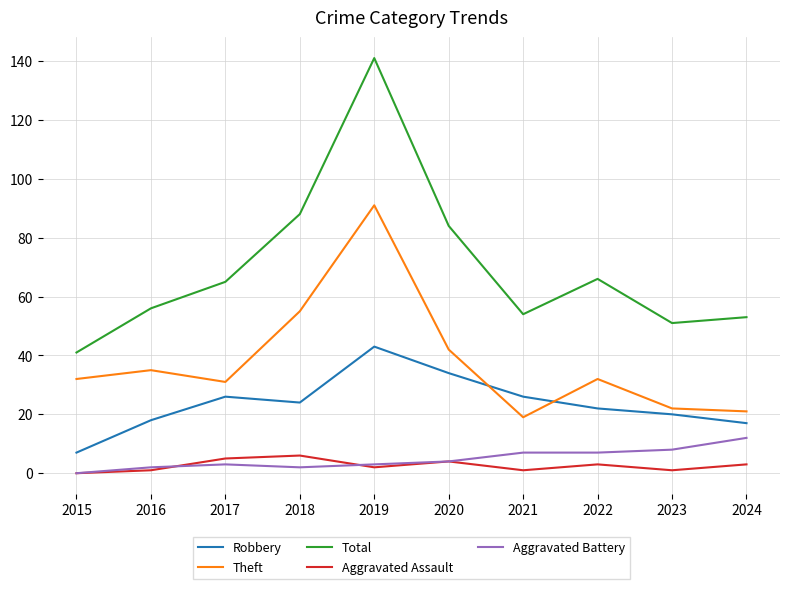

What is the sum of all Robbery values?

237